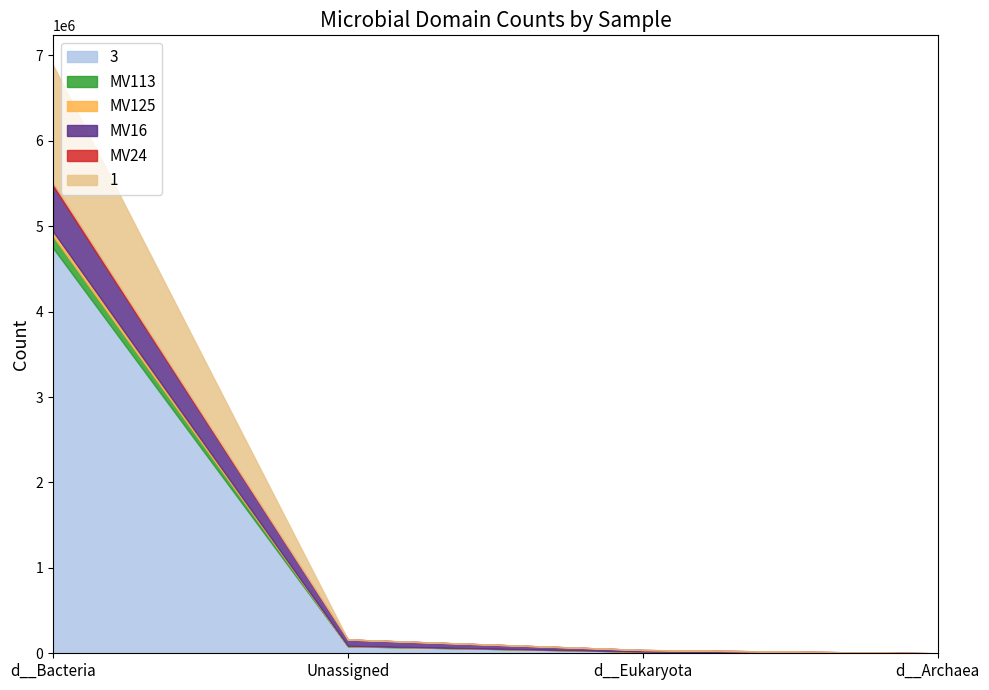

What is the spread (max minus min) of values at d__Archaea?

45